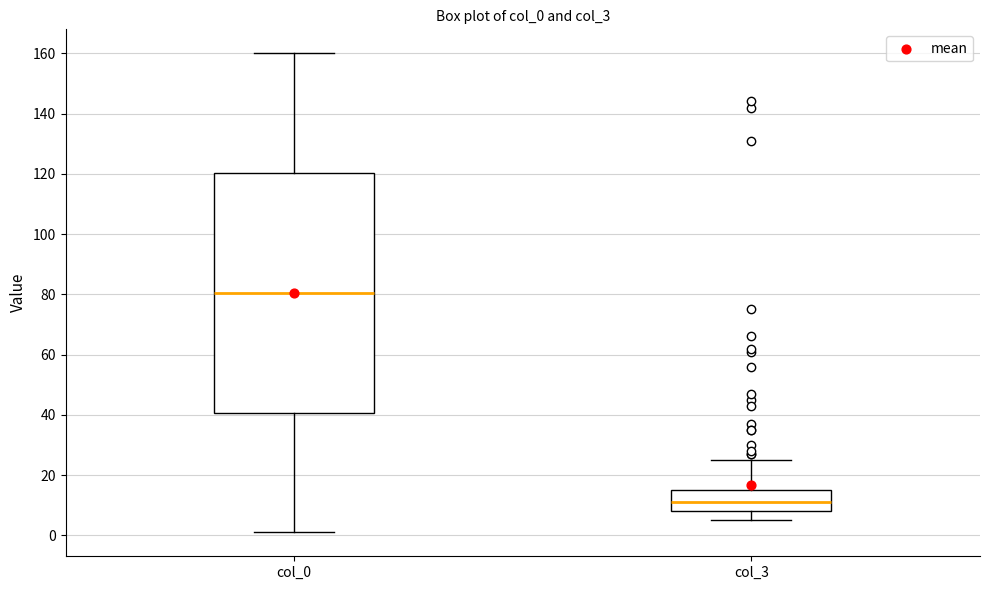

Reading left to right, transcribe this box plot: for each box, give where its median line is, the range the box spans, and where its two whiskers end, as read against the y-axis. The values are not printed on the chart, so give them approximately, as read against the axis.

col_0: median 80, box 40 to 120, whiskers 2 to 160
col_3: median 12, box 8 to 16, whiskers 6 to 26